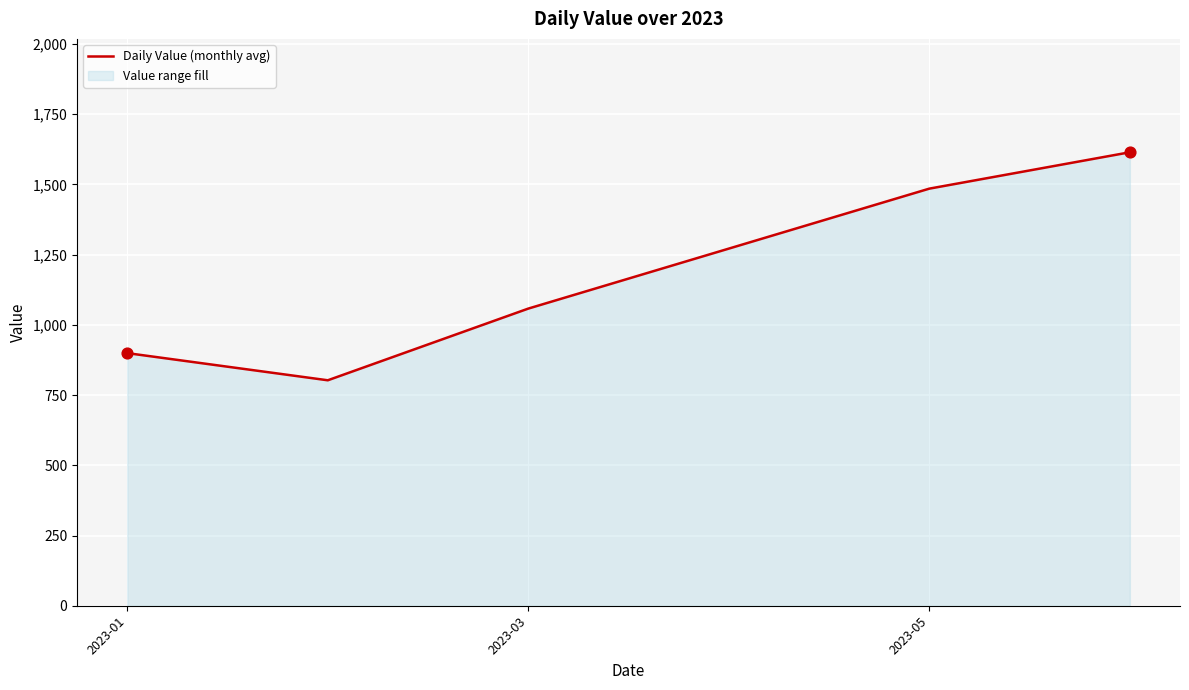

What is the change in value from 2023-01 to 2023-05?

+585.6